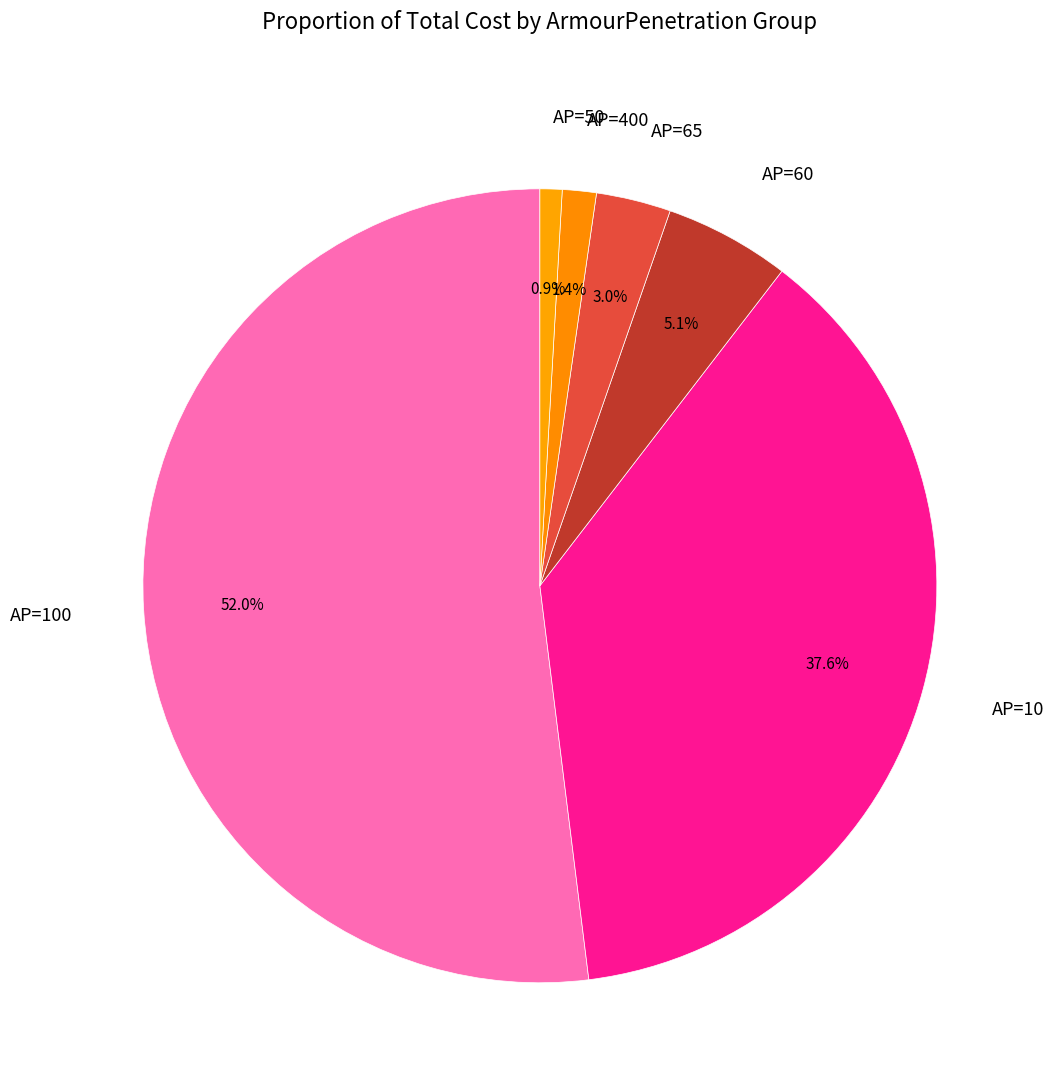

How many segments does this pie chart have?

6